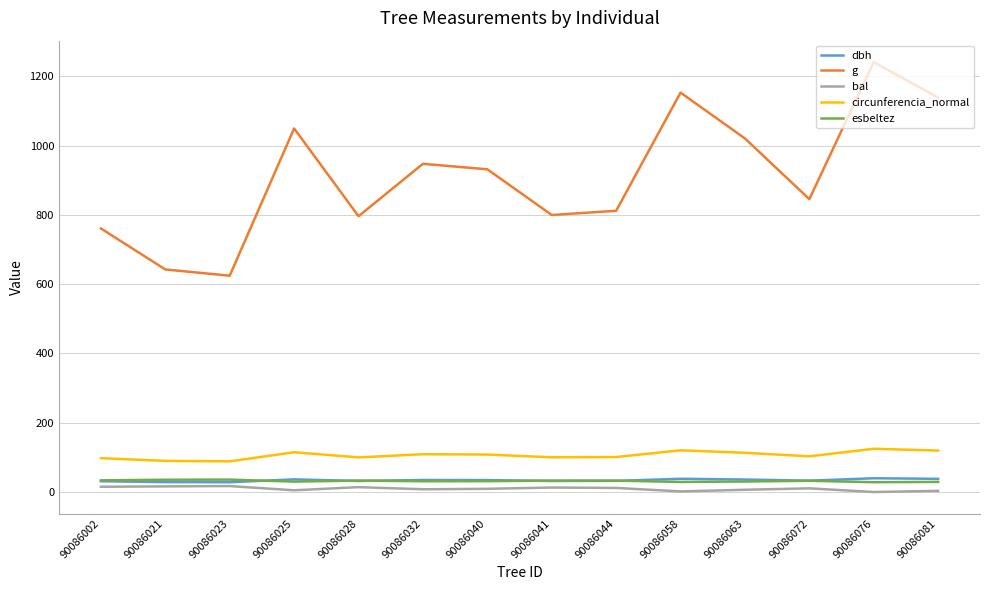

What is the sum of all esbeltez values?

445.4